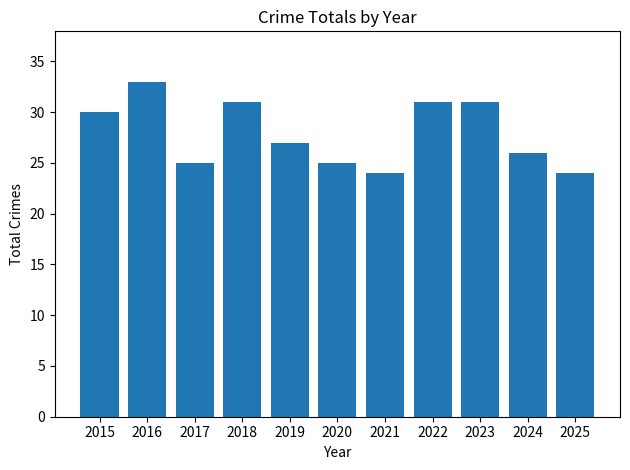

What is the minimum value shown in the chart?

24